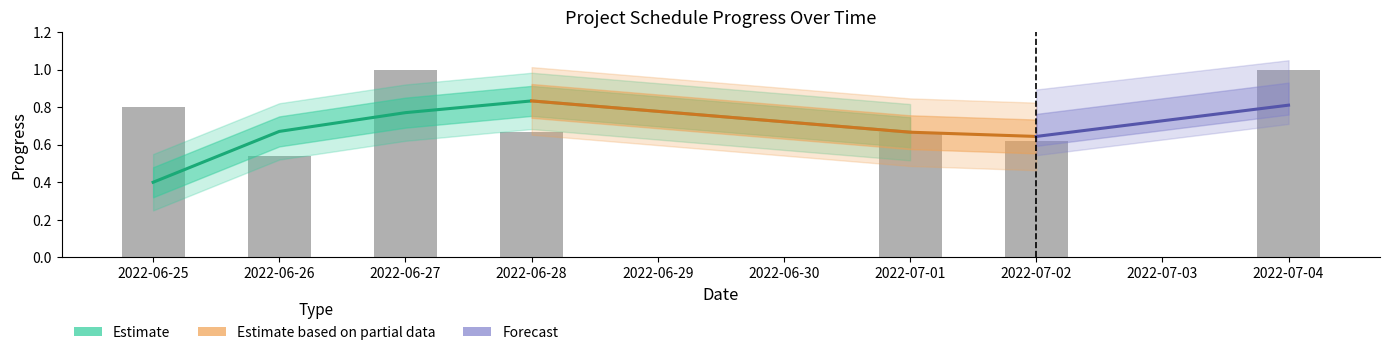

What is the sum of all values?

20.8